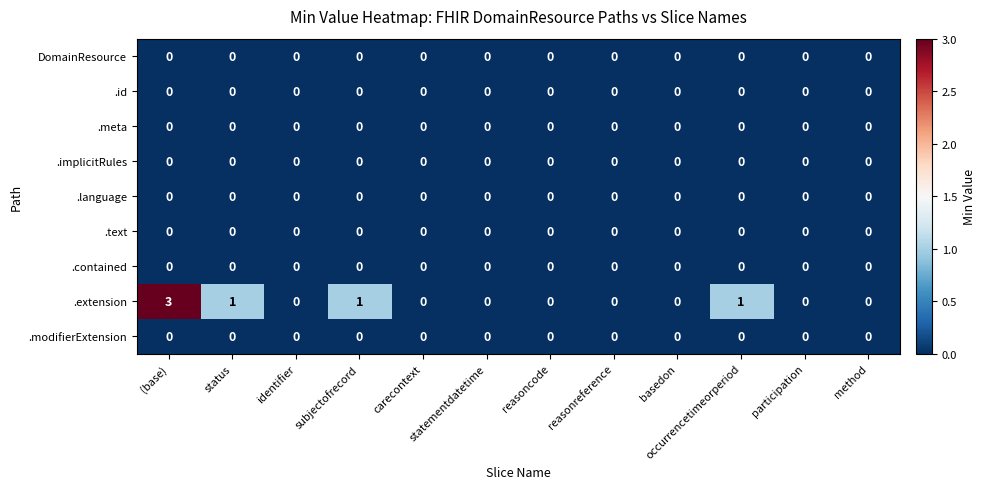

Which series has the largest range (max minus min)?

.extension